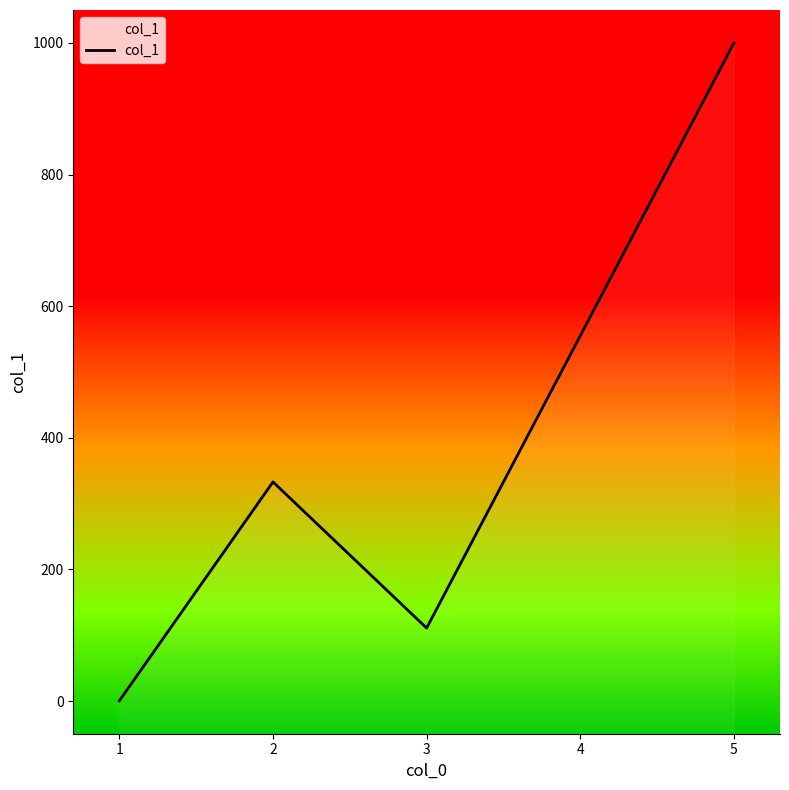

Reading left to right, list all the values displayed in this chart.

1=0.5	2=333.0	3=111.0	4=555.0	5=1000.0